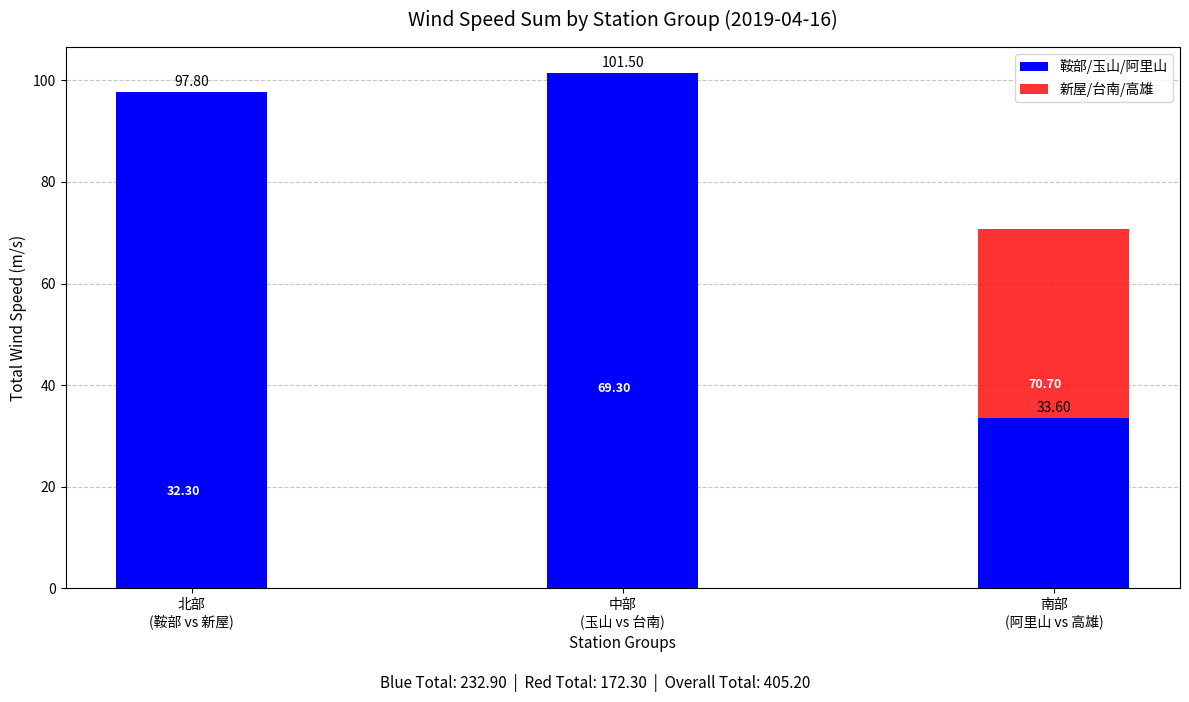

Rank the categories by 新屋/台南/高雄 value from lowest to highest.

北部
(鞍部 vs 新屋), 中部
(玉山 vs 台南), 南部
(阿里山 vs 高雄)